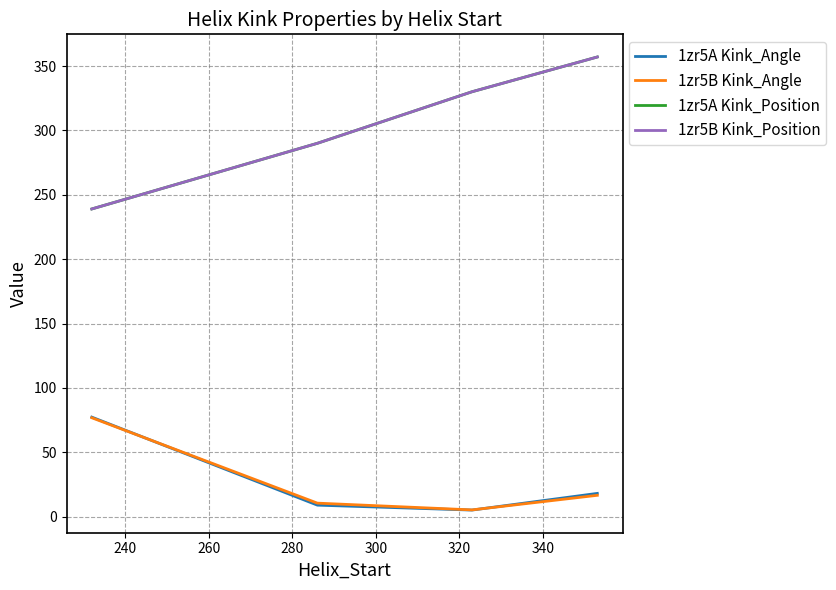

Reading left to right, list all the values displayed in this chart.

1zr5A Kink_Angle: 77.4	9.0	5.2	18.2
1zr5B Kink_Angle: 76.9	10.6	5.3	16.7
1zr5A Kink_Position: 239.0	290.0	330.0	357.0
1zr5B Kink_Position: 239.0	290.0	330.0	357.0